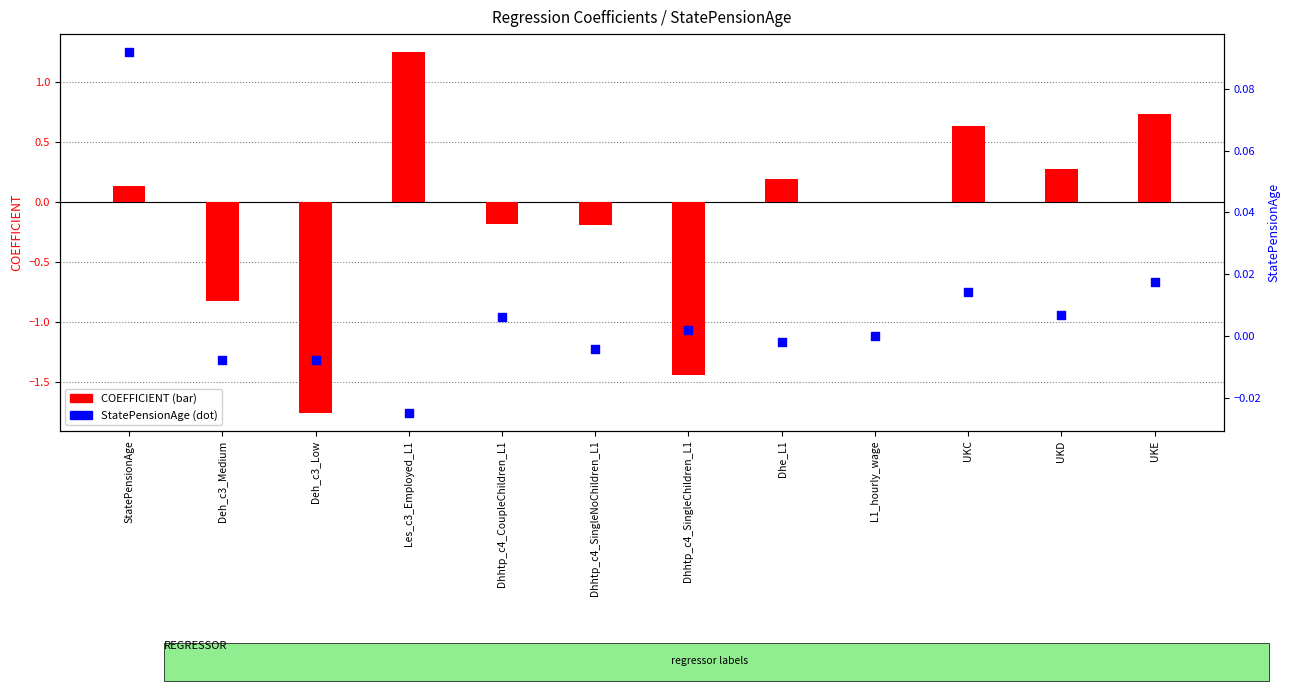

At how many categories does at least one series exceed -1?

12